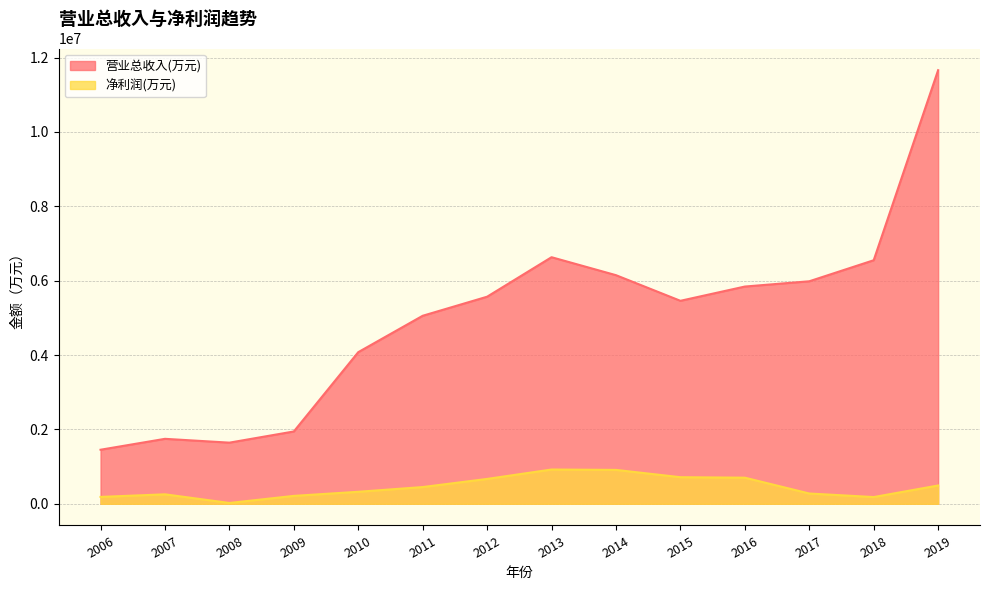

Which has a higher value, 2013 or 2006?

2013